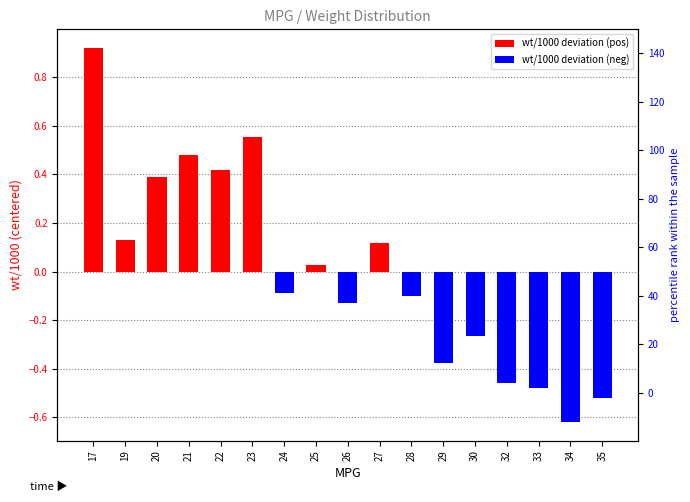

The value at 35 is -0.3. True or false?

False